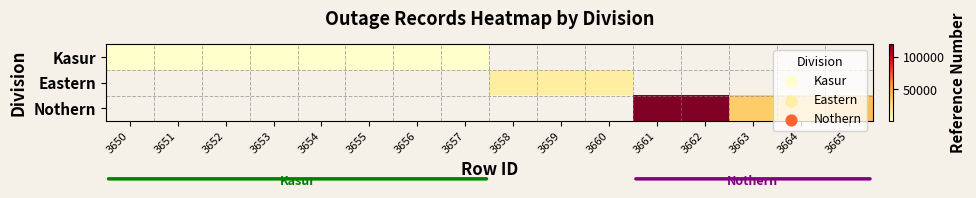

Is the value of Eastern at 3653 greater than the value of Kasur at 3656?

No